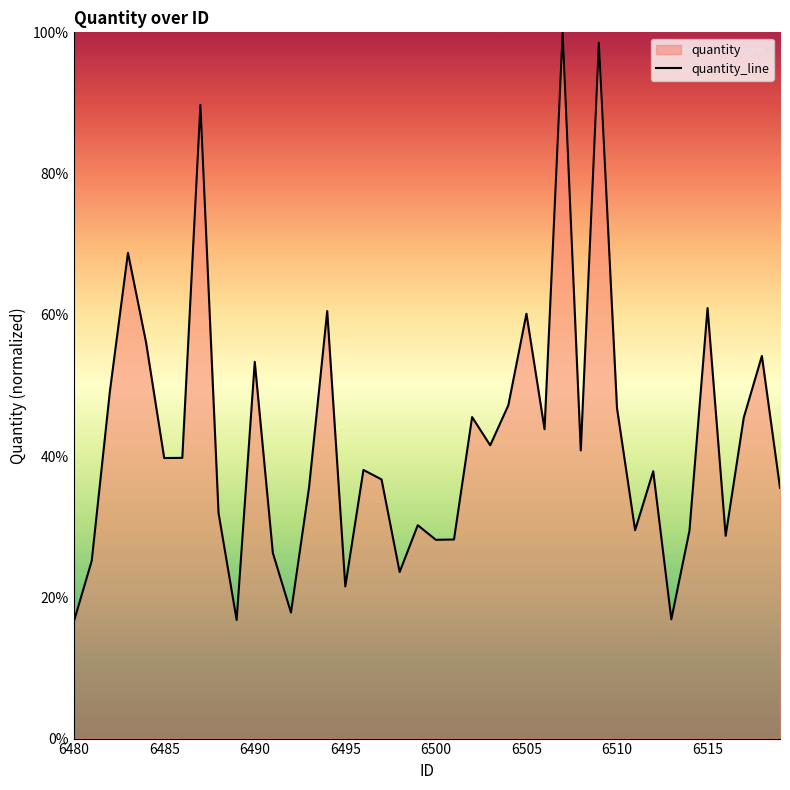

What is the smallest value displayed?

16.5